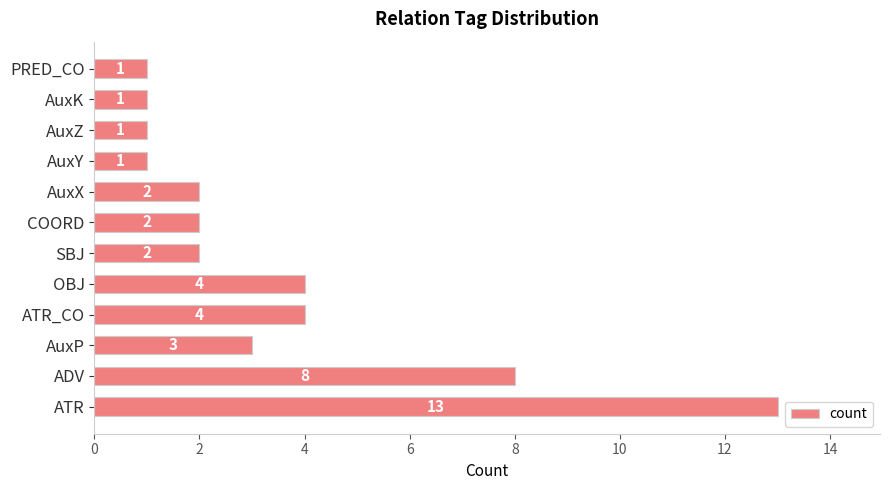

What is the ratio of the value at ATR_CO to the value at AuxY?

4.0